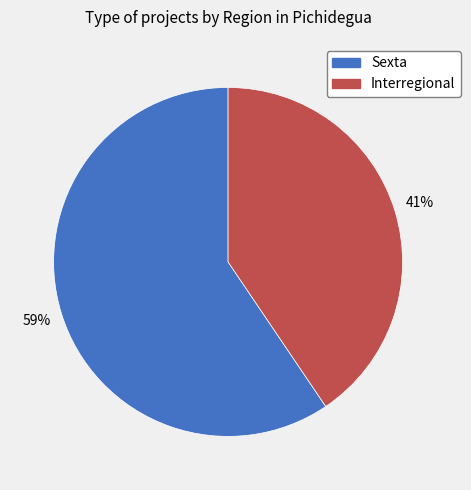

Which slice is the smallest?

Interregional